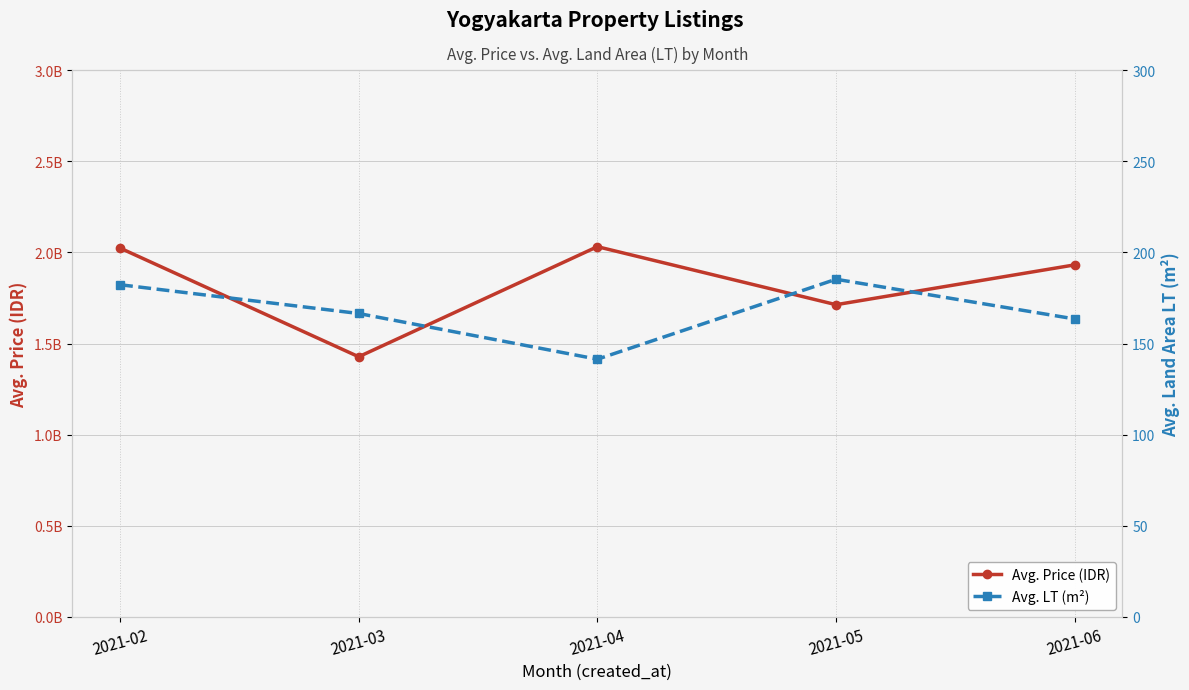

Which series has the widest spread of values?

Avg. Price (IDR)